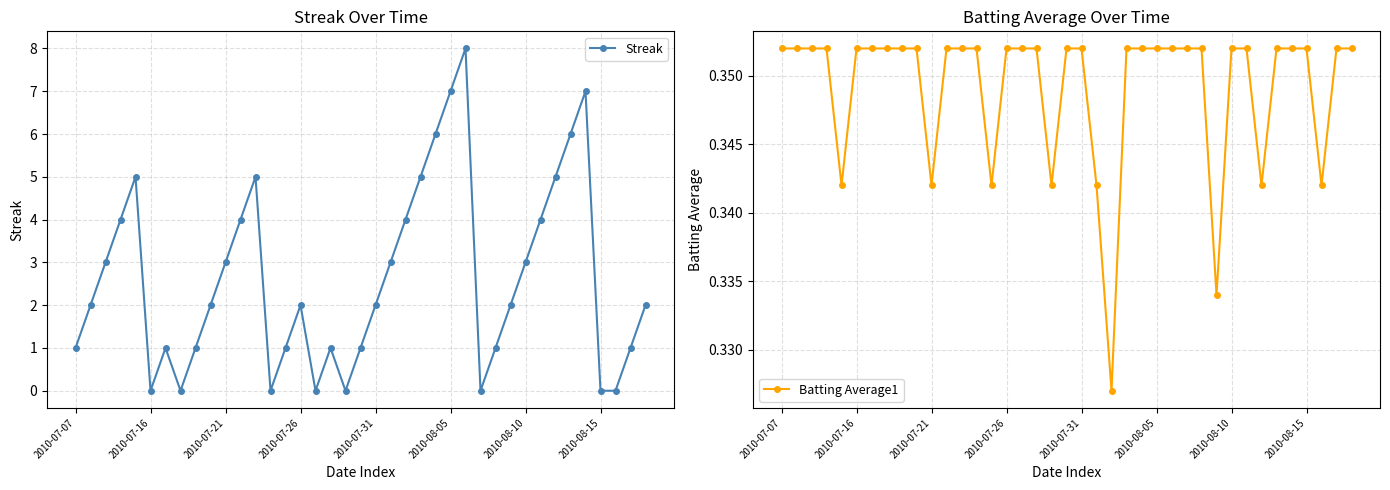

True or false: Streak has more than 0 points higher than both neighbors.

True